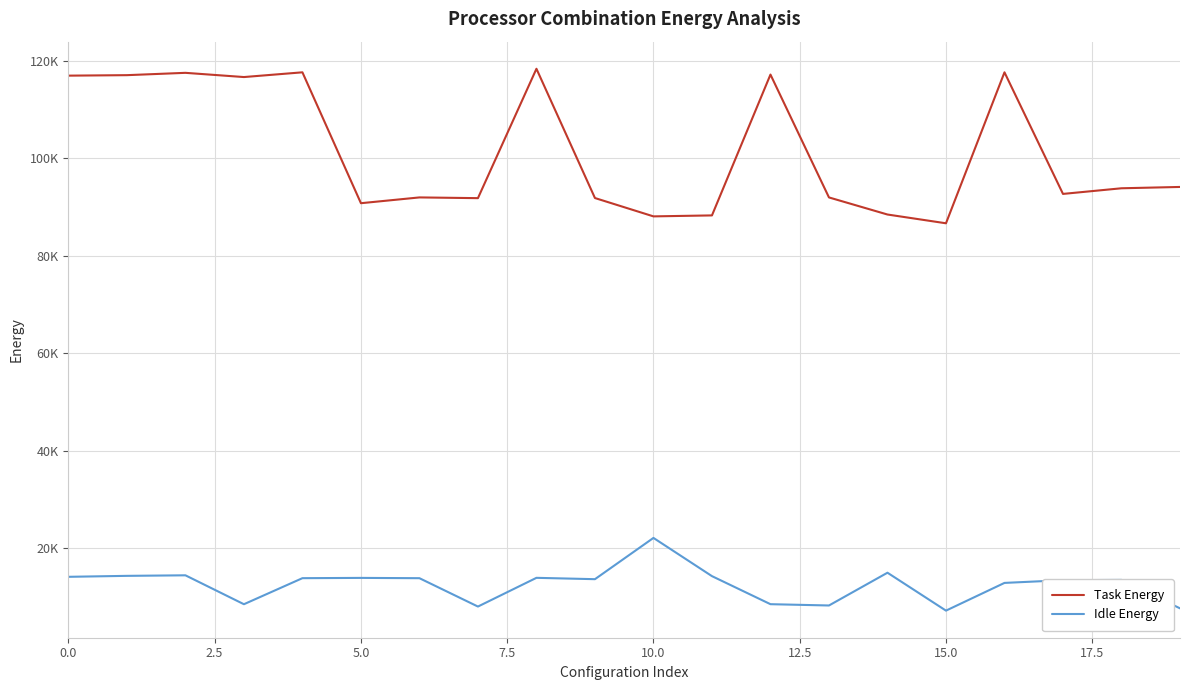

True or false: Idle Energy has more than 2 interior local peaks.

True